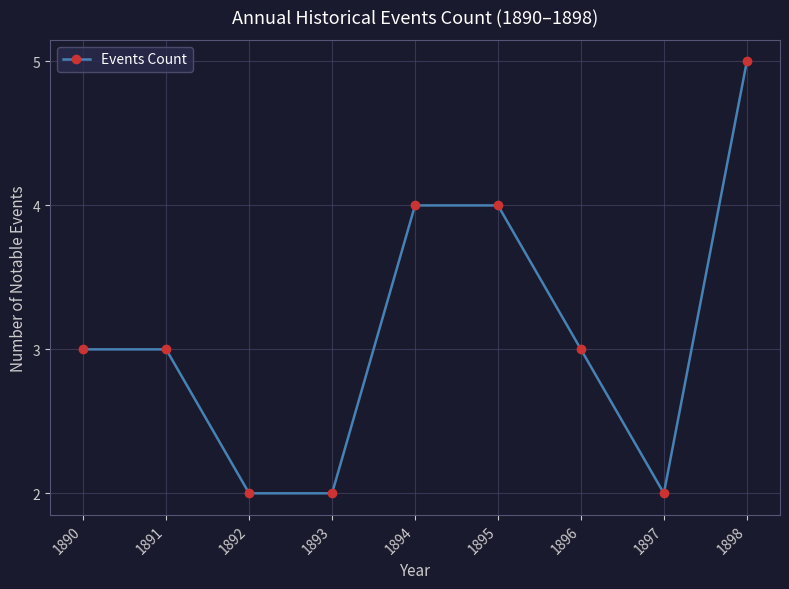

The value at 1896 is 1. True or false?

False